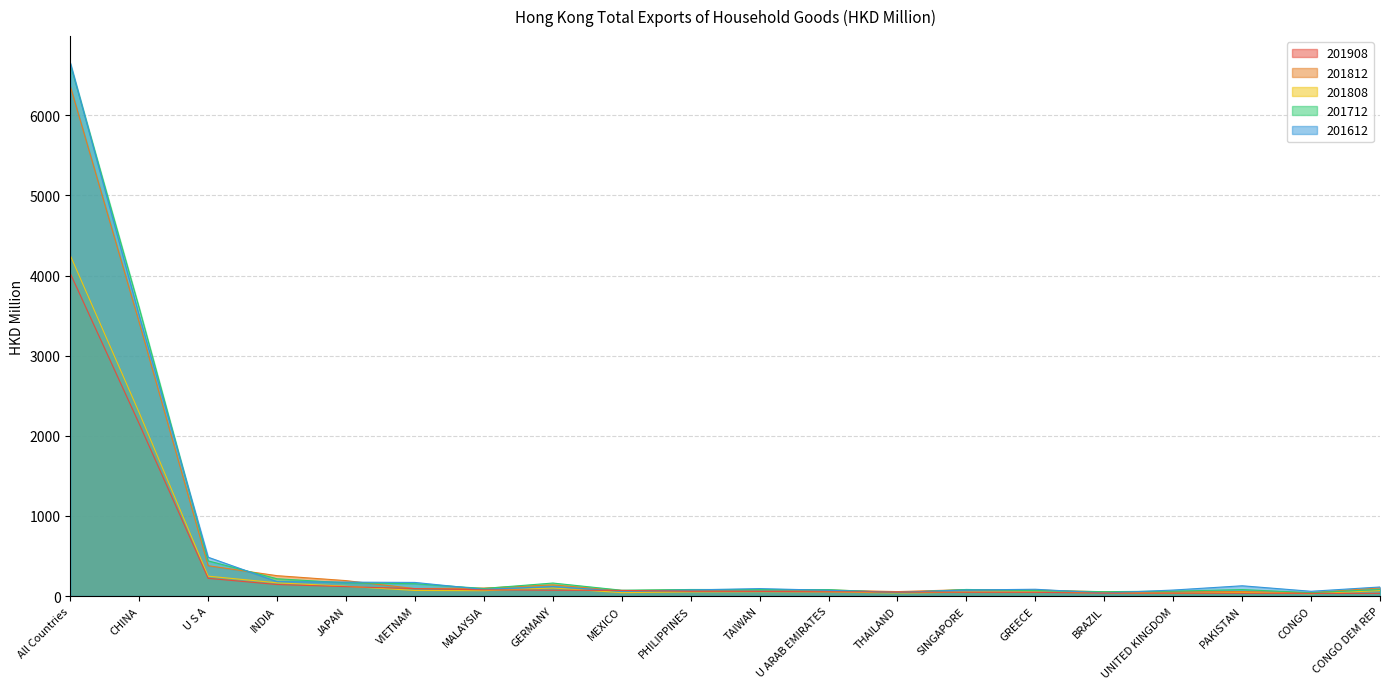

What is the label of the 20th point from the right?

All Countries